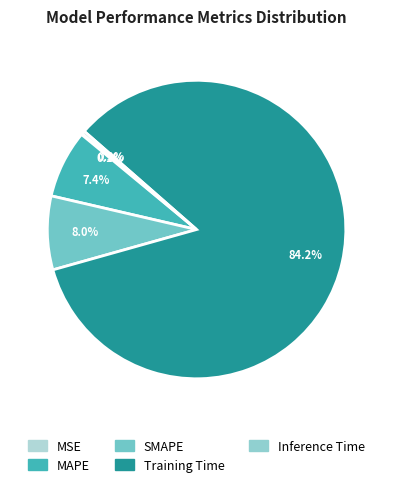

Is there any slice that represents more than half of the pie?

Yes